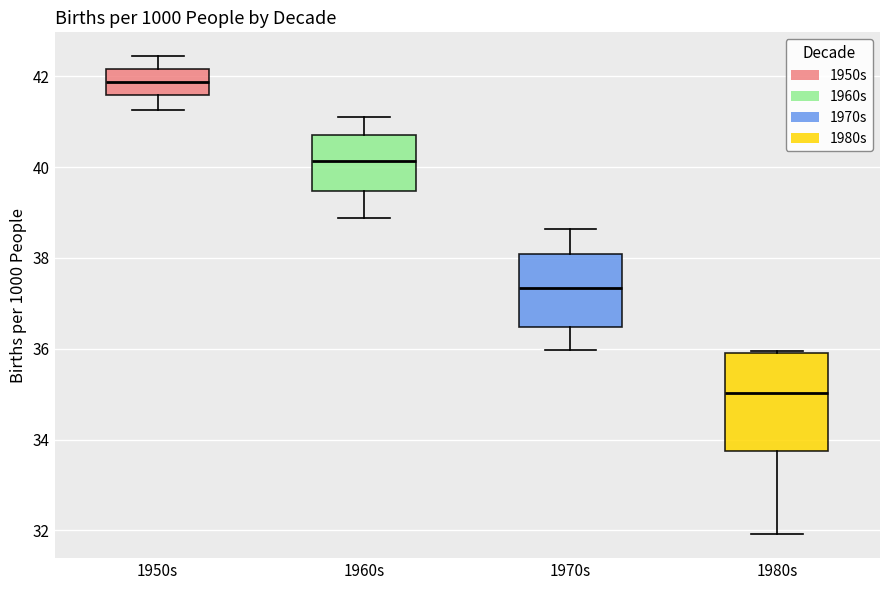

Reading left to right, transcribe this box plot: for each box, give where its median line is, the range the box spans, and where its two whiskers end, as read against the y-axis. The values are not printed on the chart, so give them approximately, as read against the axis.

1950s: median 41.8, box 41.6 to 42.2, whiskers 41.2 to 42.4
1960s: median 40.2, box 39.4 to 40.8, whiskers 38.8 to 41.0
1970s: median 37.4, box 36.4 to 38.0, whiskers 36.0 to 38.6
1980s: median 35.0, box 33.8 to 36.0, whiskers 32.0 to 36.0